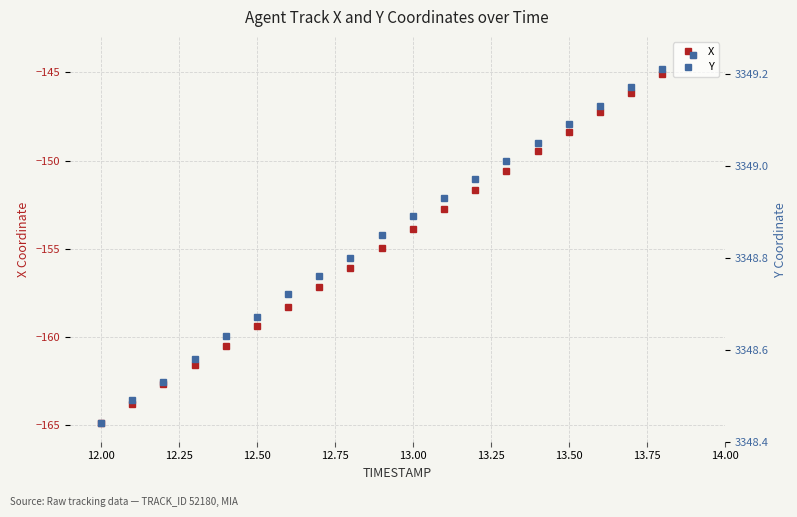

Rank the series by their maximum value, from lowest to highest.

X, Y